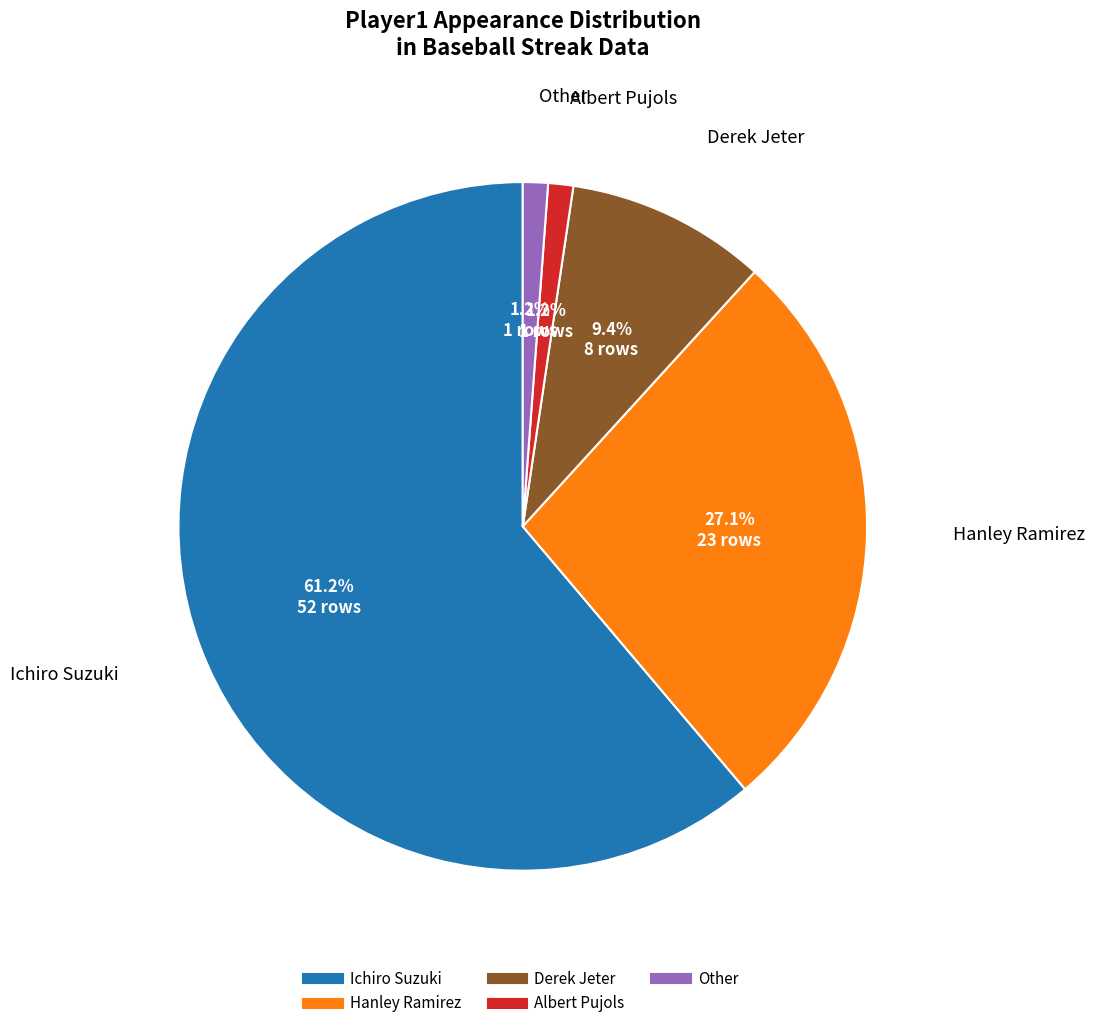

What percentage is the Albert Pujols slice, to the nearest percent?

1%